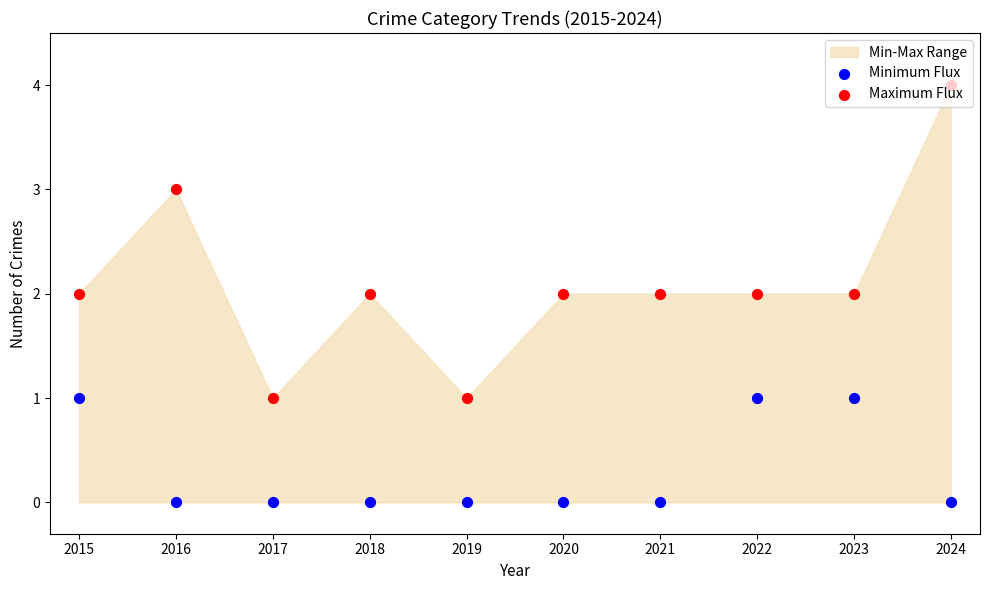

At which category is the sum across all series the highest?

2024